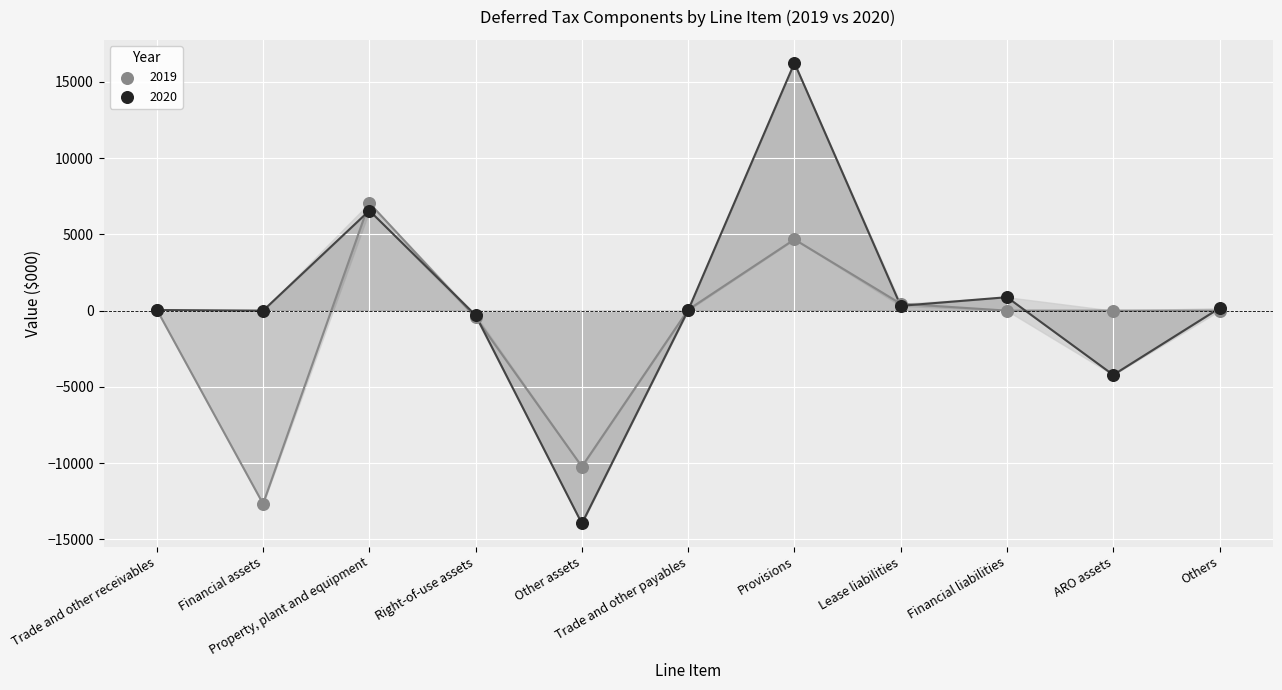

Which series reaches the maximum Y coordinate?

2020